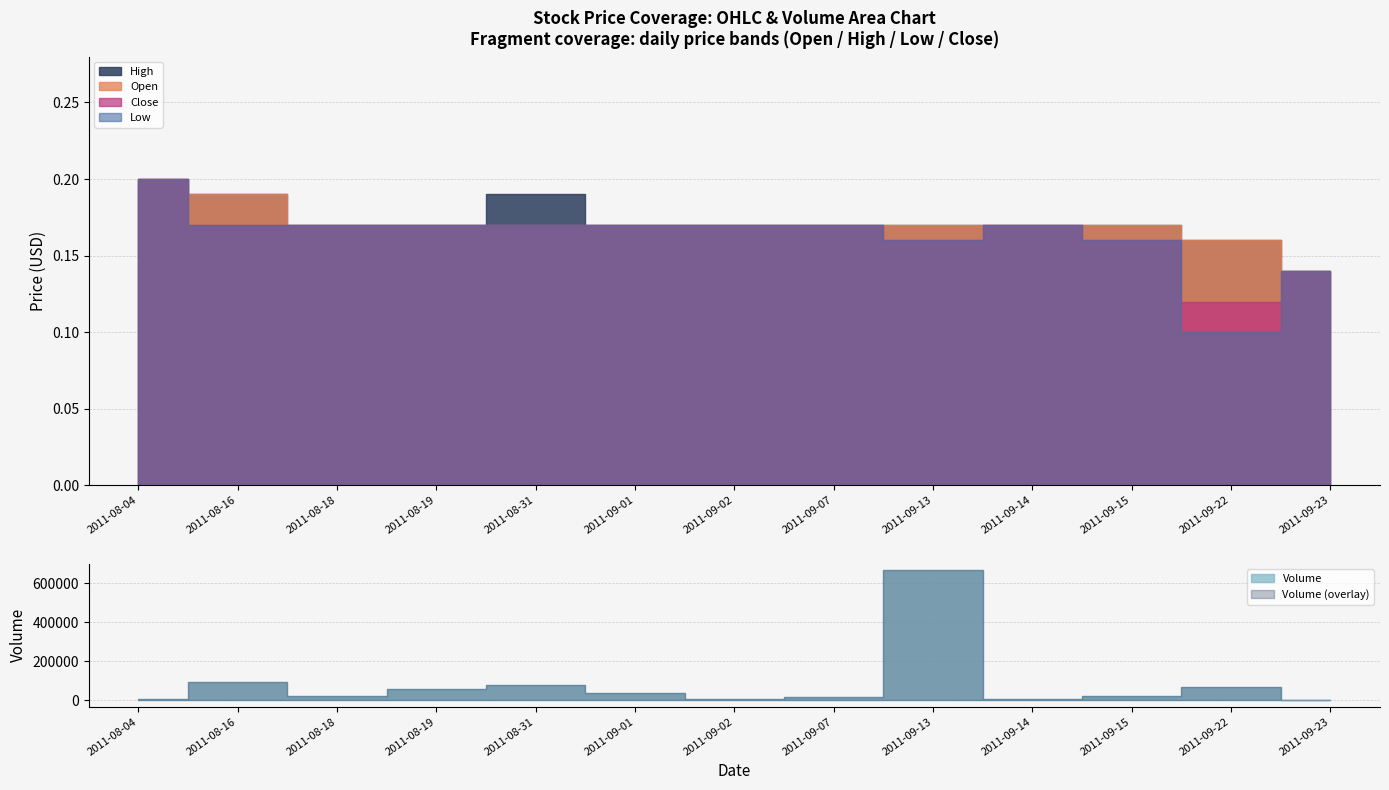

Where is the first local maximum for Low?

2011-09-14